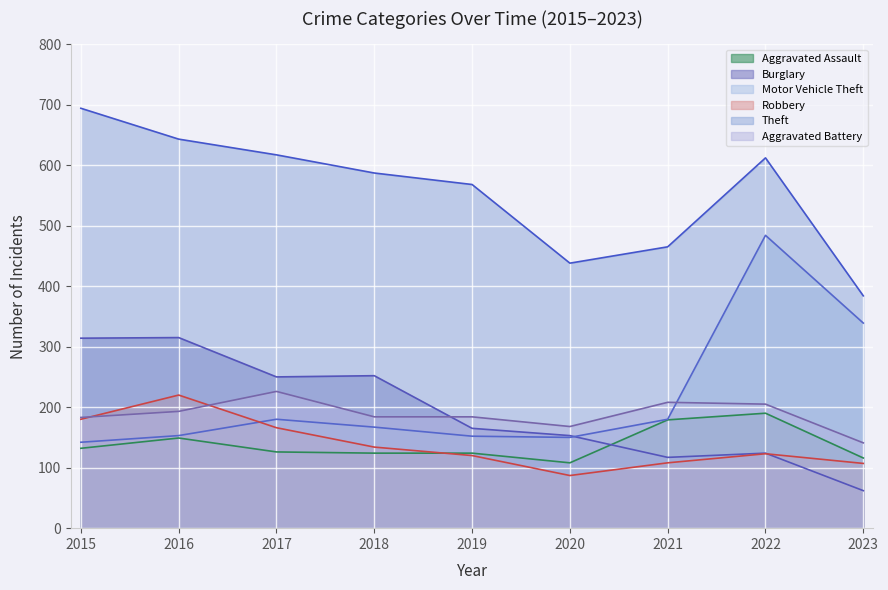

How many values in the Burglary series exceed 165?

4